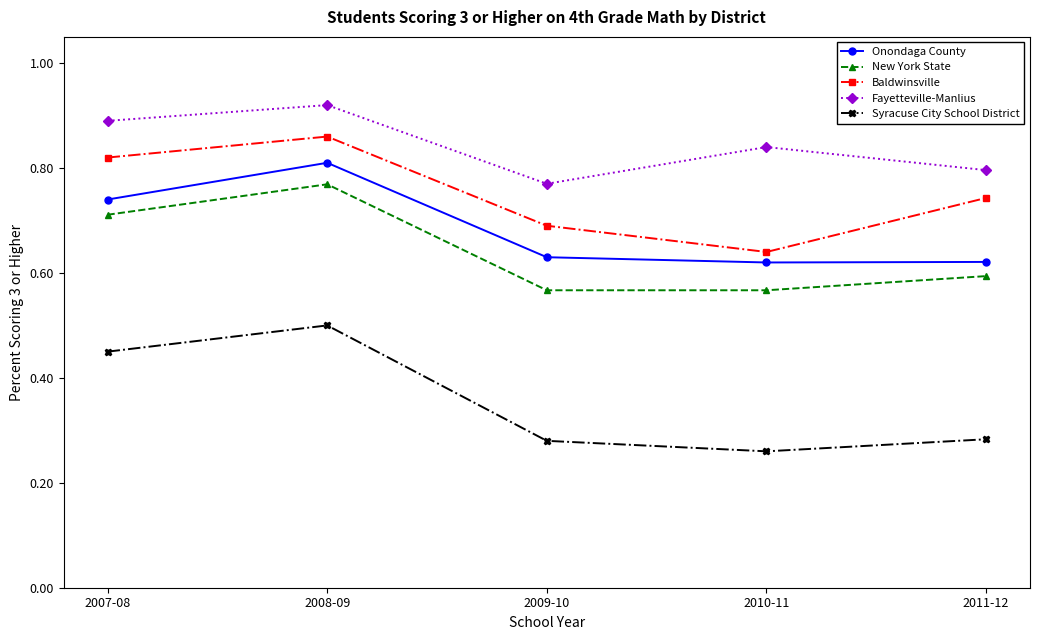

The Onondaga County series shows 0.9 at 2011-12. True or false?

False